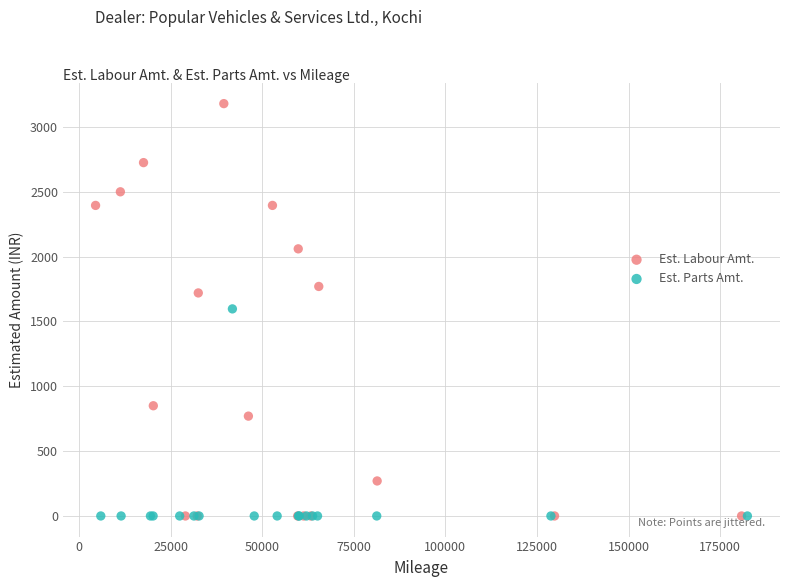

Which series contains the highest Y value?

Est. Labour Amt.